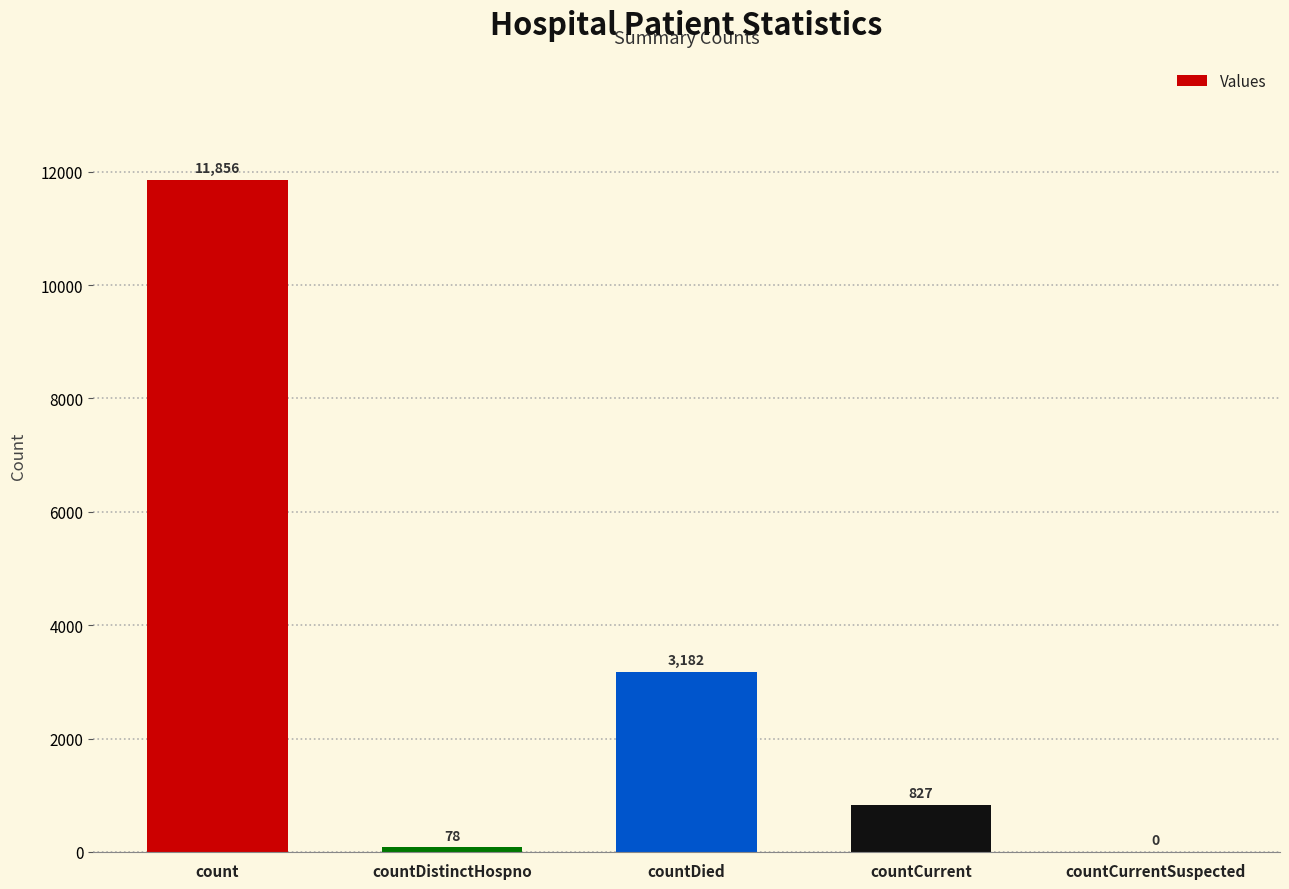

Is it true that the value at count is 11856?

True